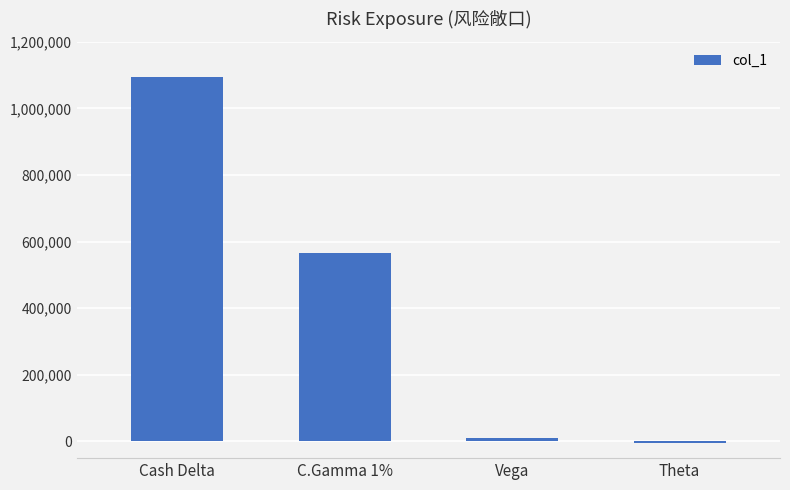

Reading left to right, list all the values displayed in this chart.

1093121	564852	10059	-5761